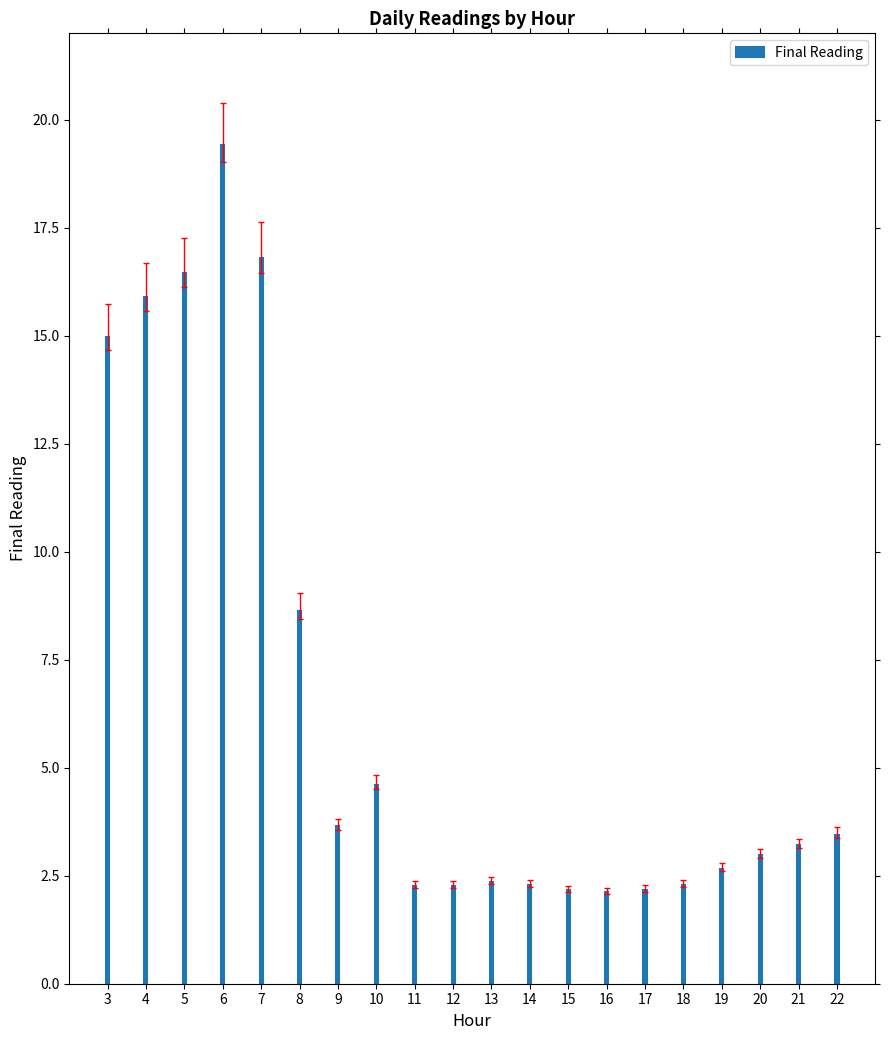

Which category has the highest value across all series?

6